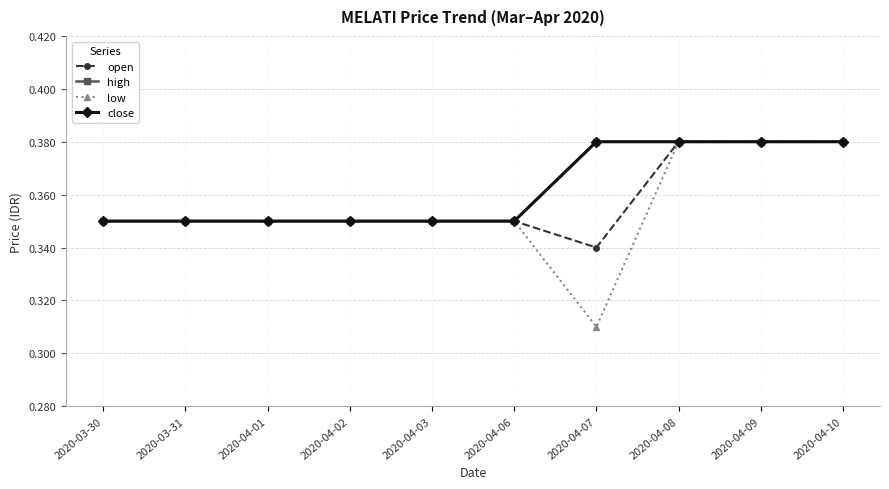

Where is high nearest to the value 0?

2020-03-30